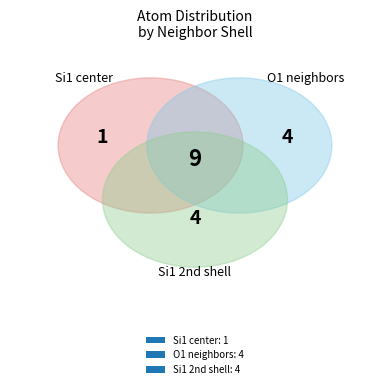

To the nearest percent, what is the average slice percentage?

33%